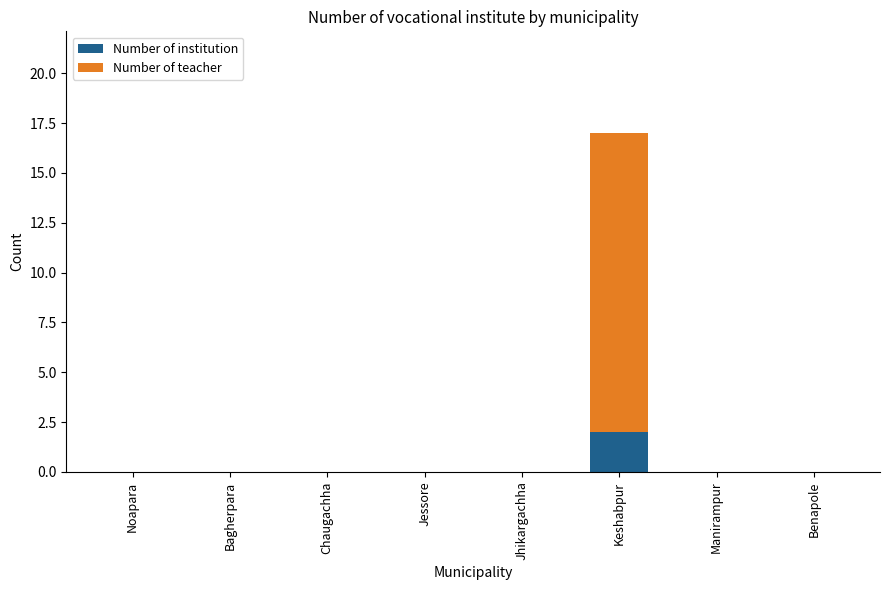

How many data points does each series have?

8